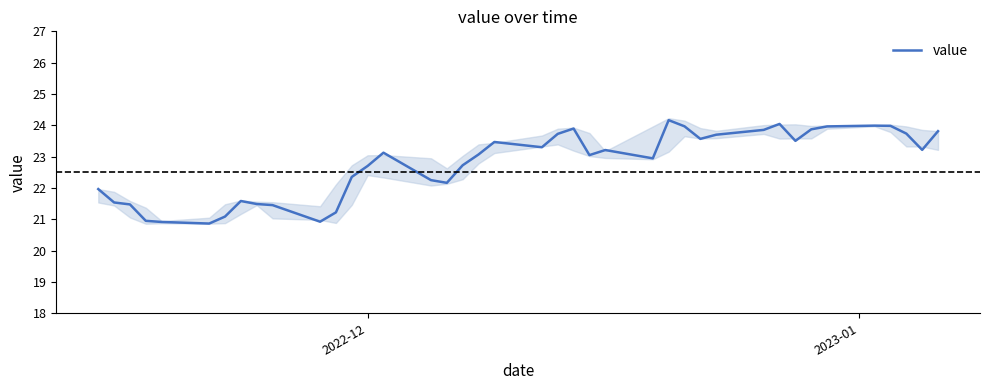

What is the lowest value of the value series?

20.9